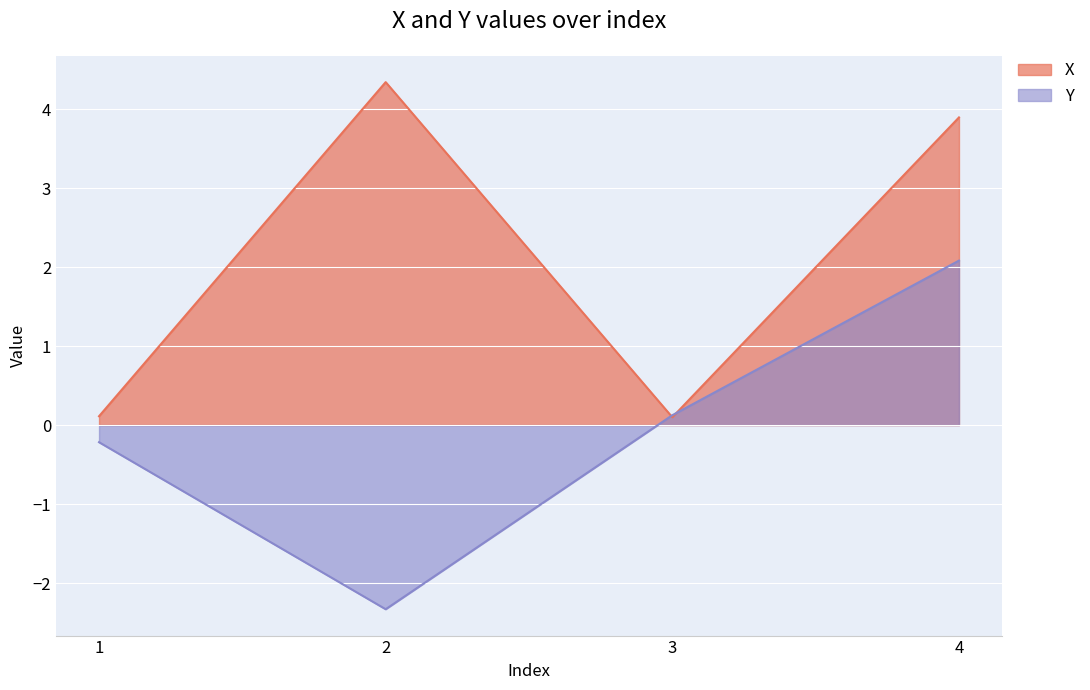

Which series ends up on top after the final intersection of X and Y?

X